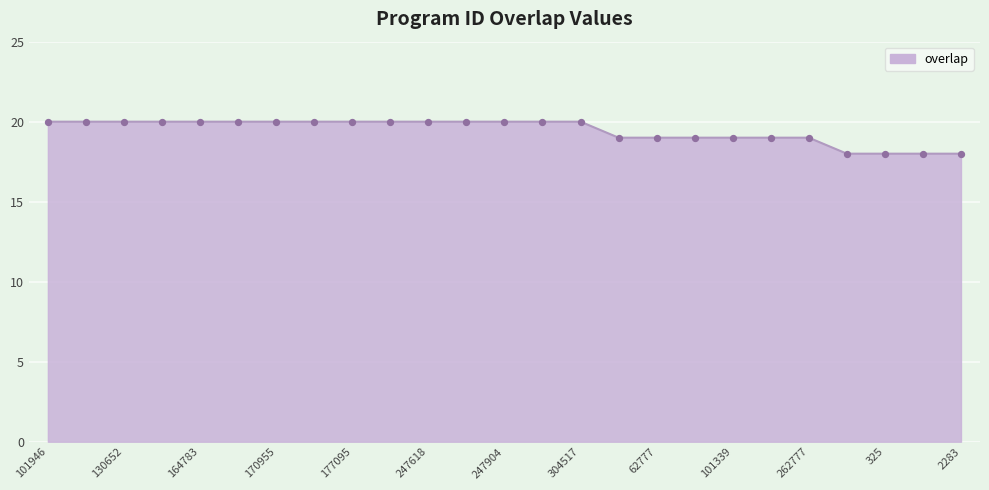

What is the minimum value shown in the chart?

18